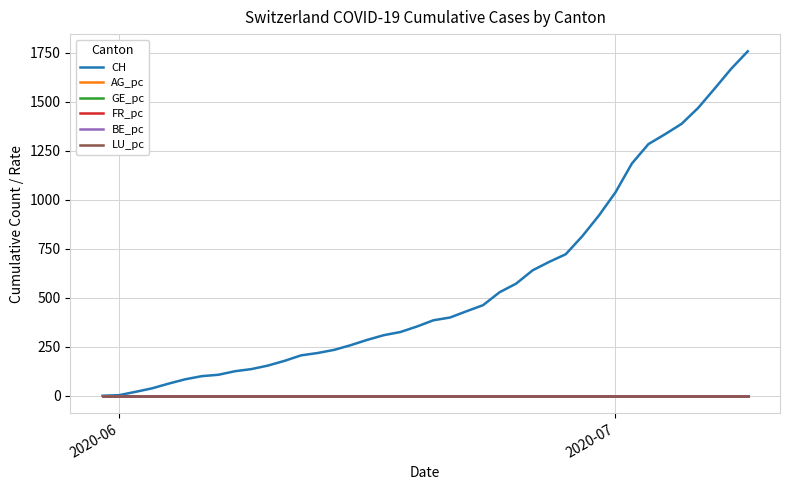

Does the chart have visible grid lines?

Yes